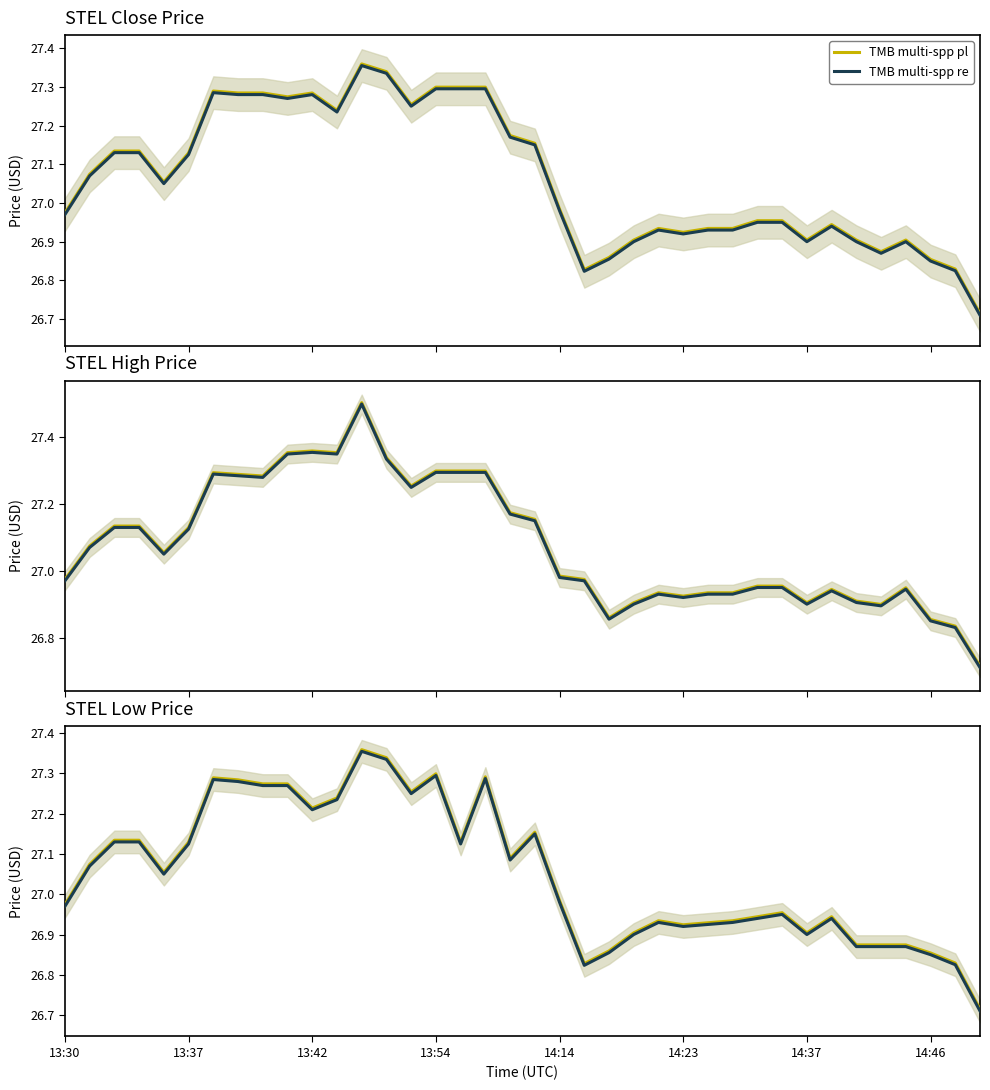

At which label does TMB multi-spp pl first exceed 27?

13:37